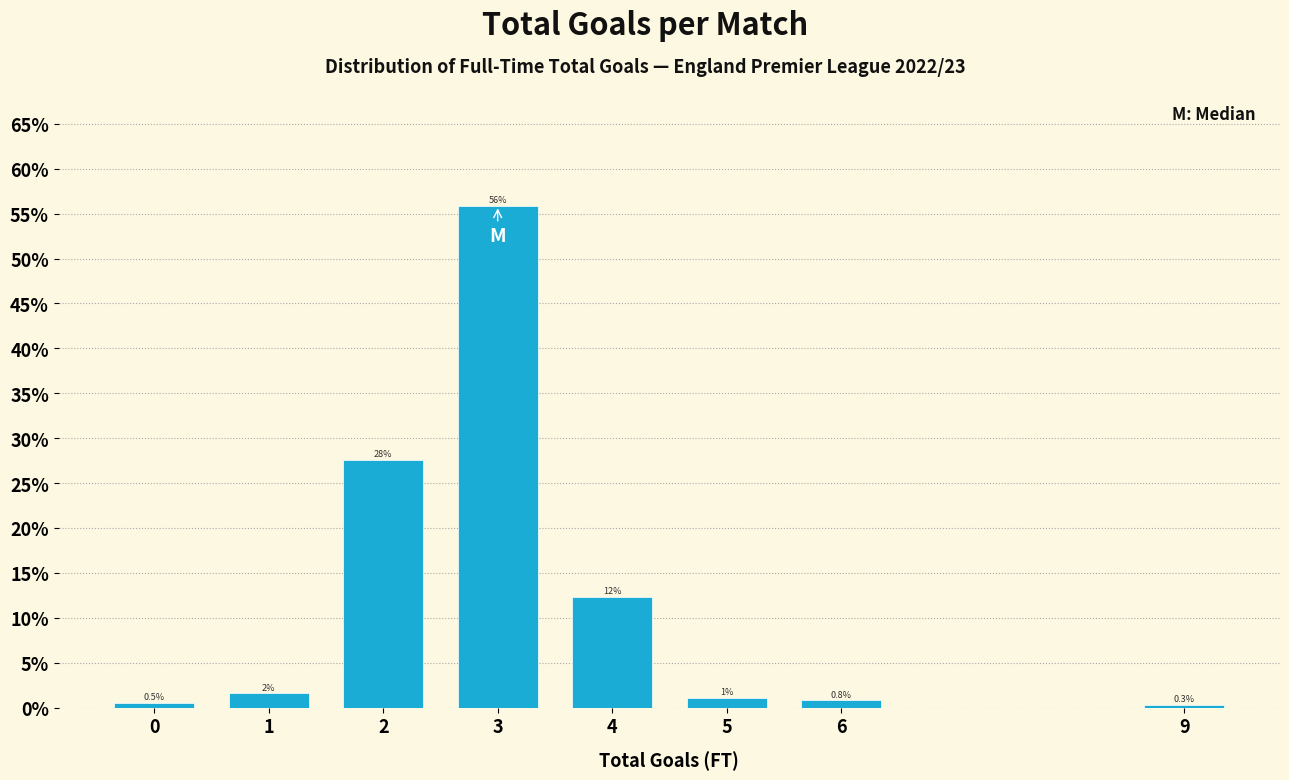

Does the chart contain any negative values?

No